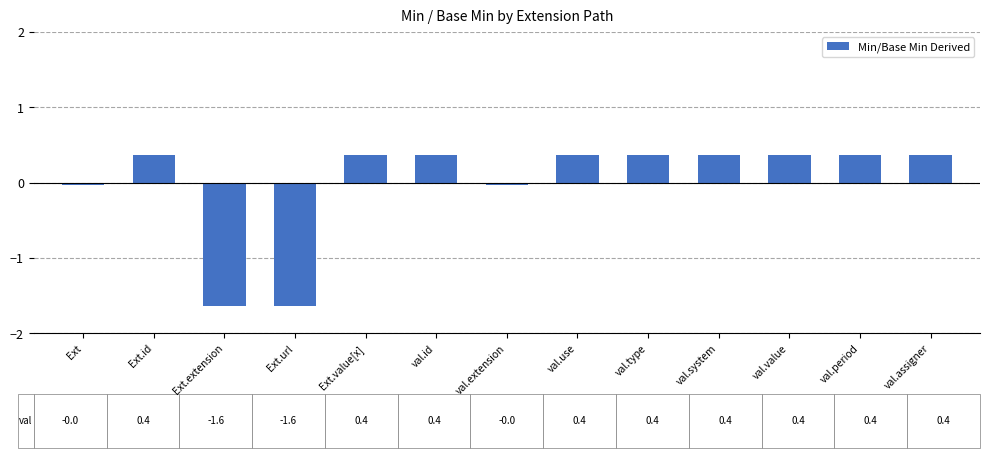

Read the value at val.id.

0.4